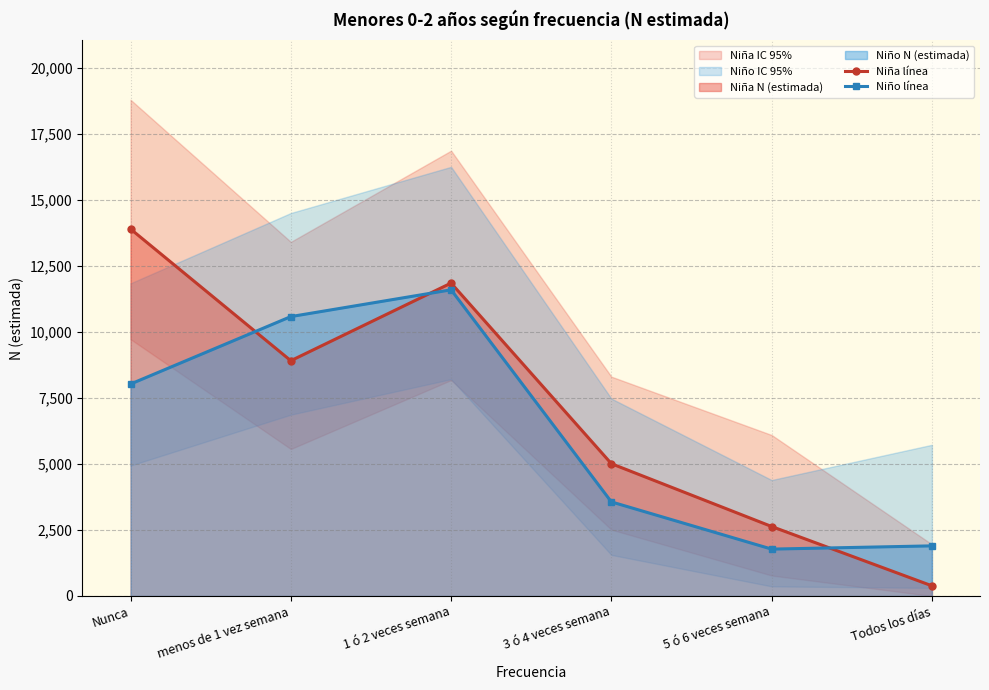

At how many categories does at least one series exceed 1328?

6